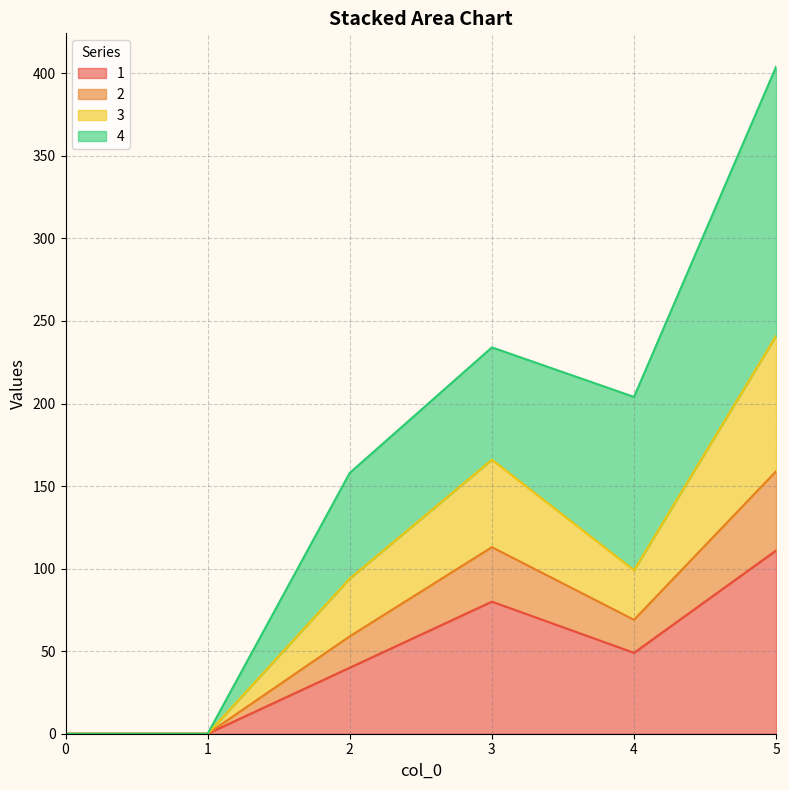

At how many categories does at least one series exceed 0?

4